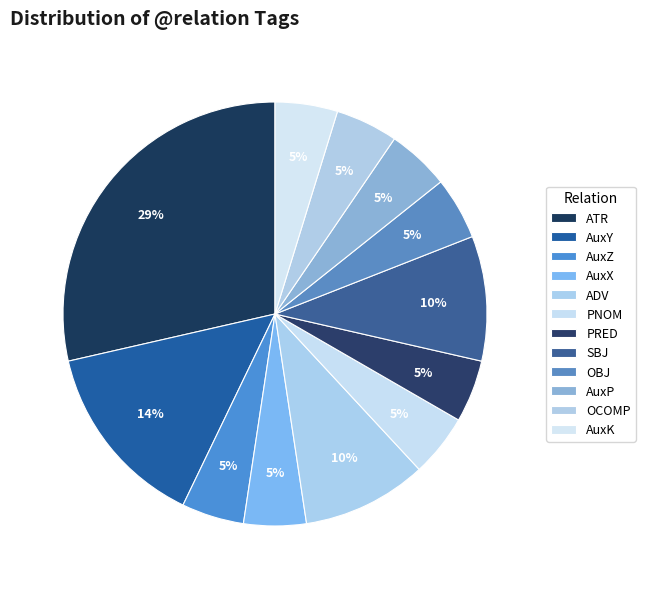

Approximately how many times larger is the value at OBJ compared to AuxK?

1.0